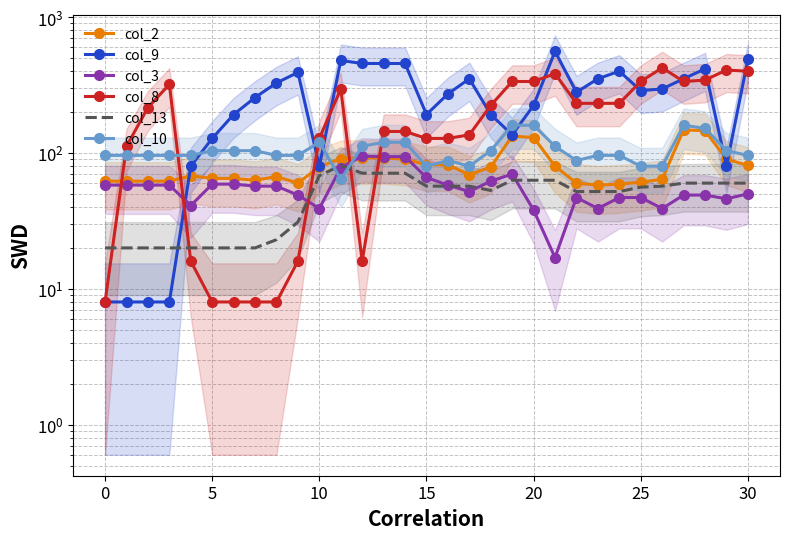

Rank the series at 22 from highest to lowest value.

col_9, col_8, col_10, col_2, col_13, col_3